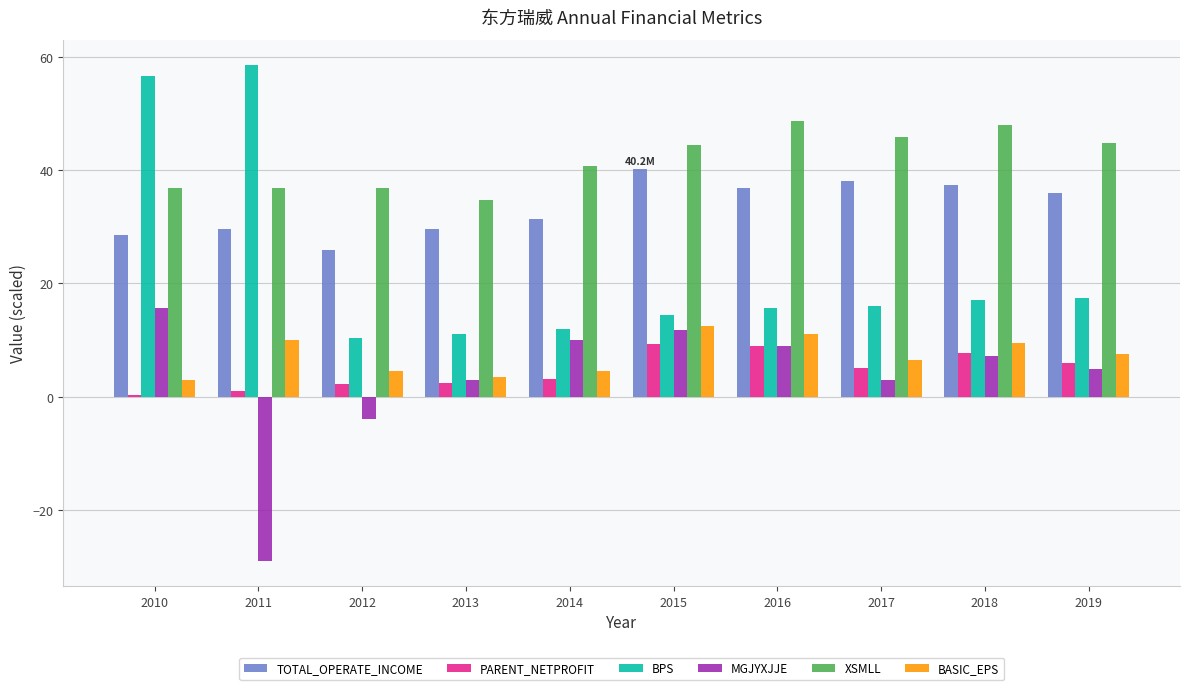

What is the value of the BPS bar at the 4th from the left?

11.1